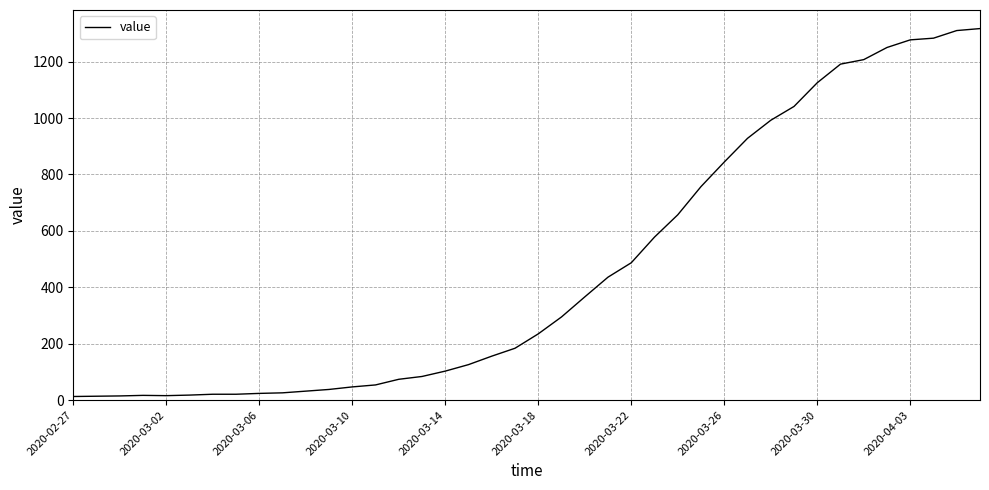

What is the difference between the maximum and minimum values?

1304